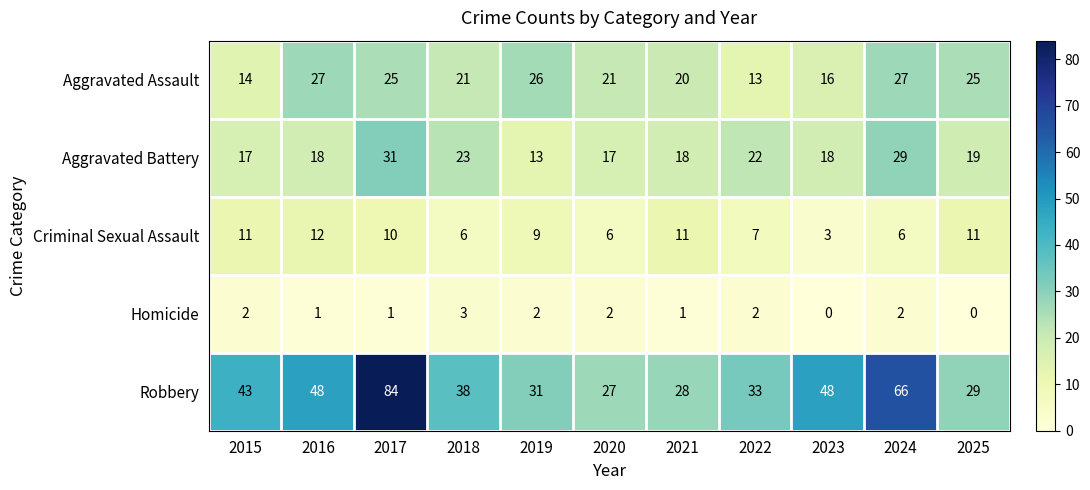

What is the total value across all series at 2015?

87